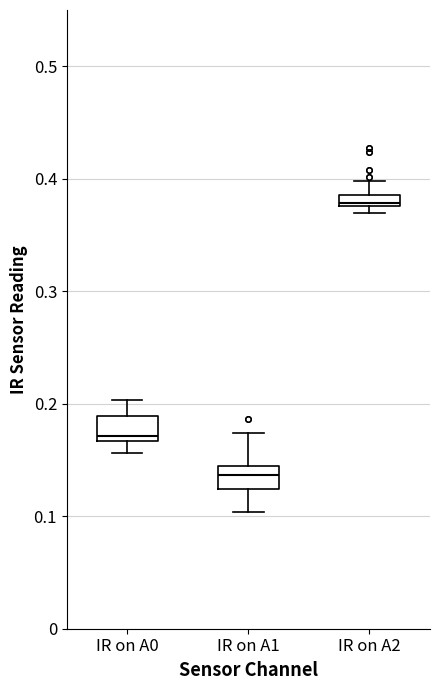

Where does the lower whisker of the box for IR on A0 end on the y-axis? The values are not printed on the chart, so give them approximately, as read against the axis.

0.16